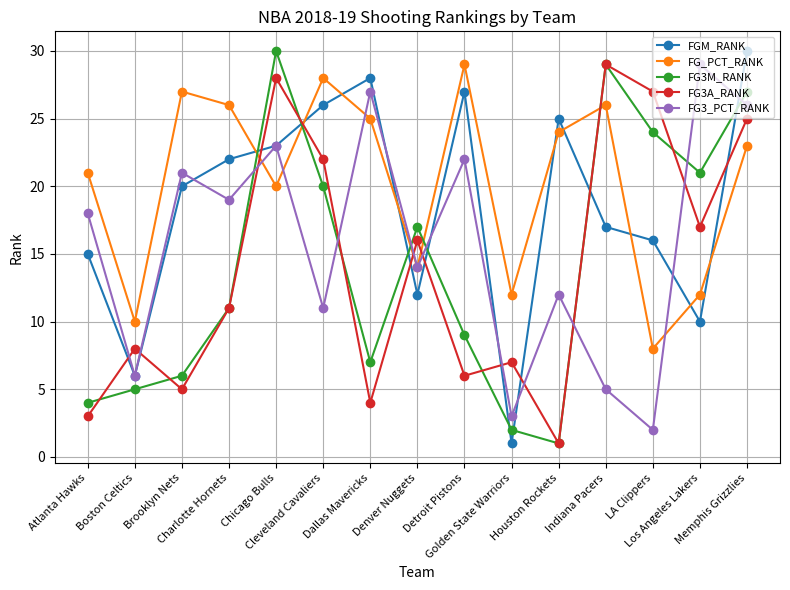

Is it true that FG_PCT_RANK equals 5 at Golden State Warriors?

False